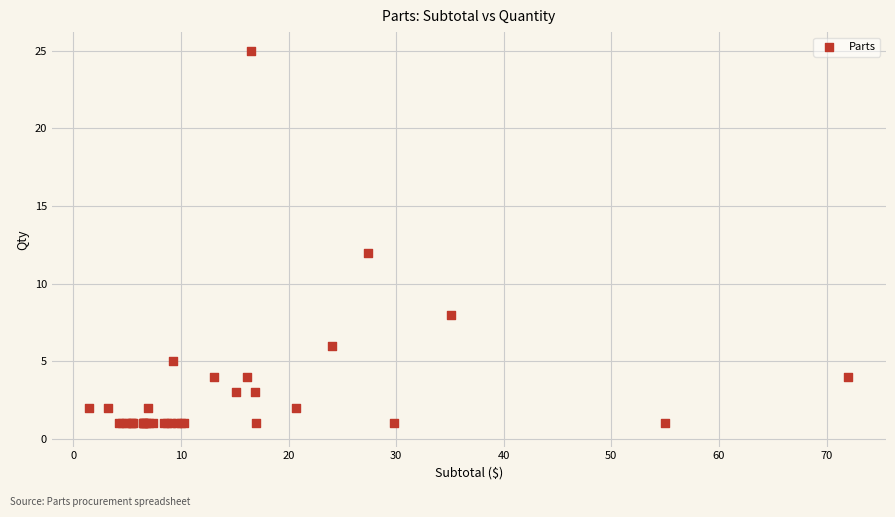

What Y value in the scatter plot is closest to 13?

12